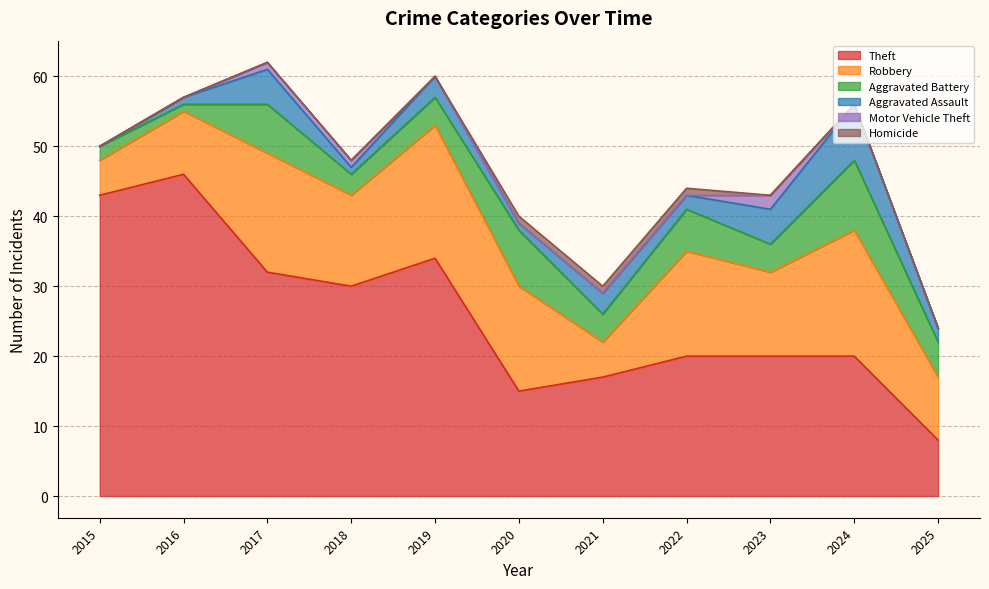

List the series in order of their peak value, highest first.

Theft, Robbery, Aggravated Battery, Aggravated Assault, Motor Vehicle Theft, Homicide